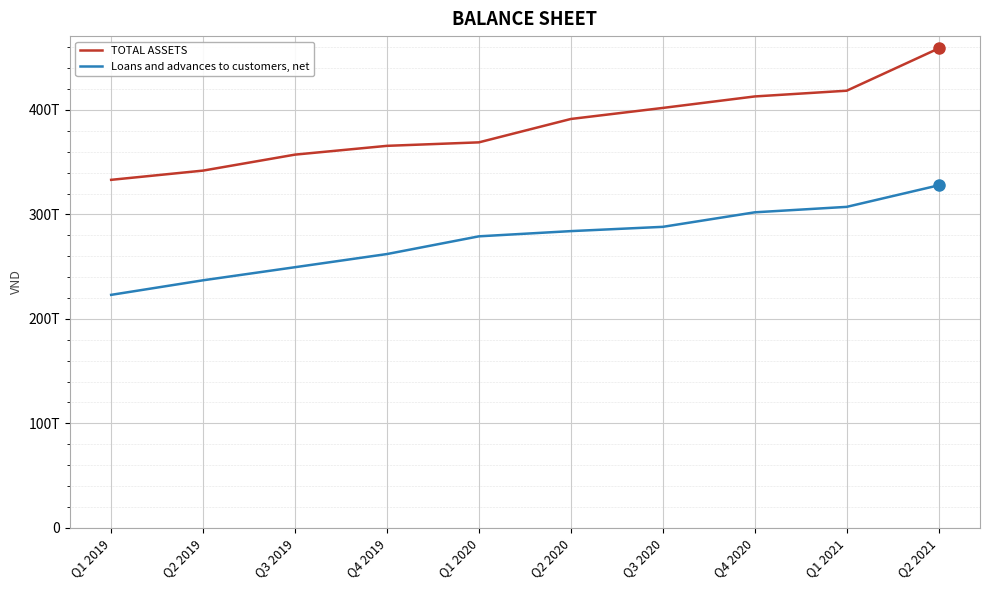

Which series has the largest total across all categories?

TOTAL ASSETS